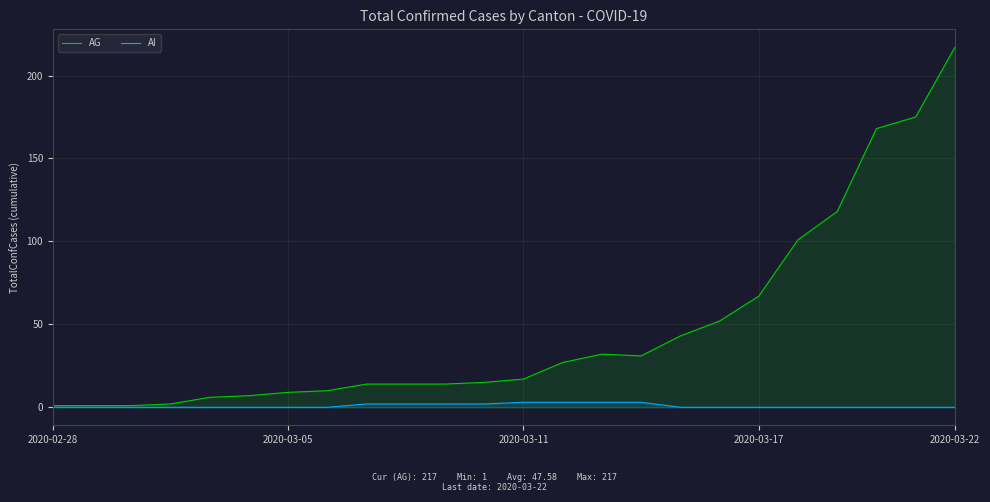

What are all the series names shown in the legend?

AG, AI